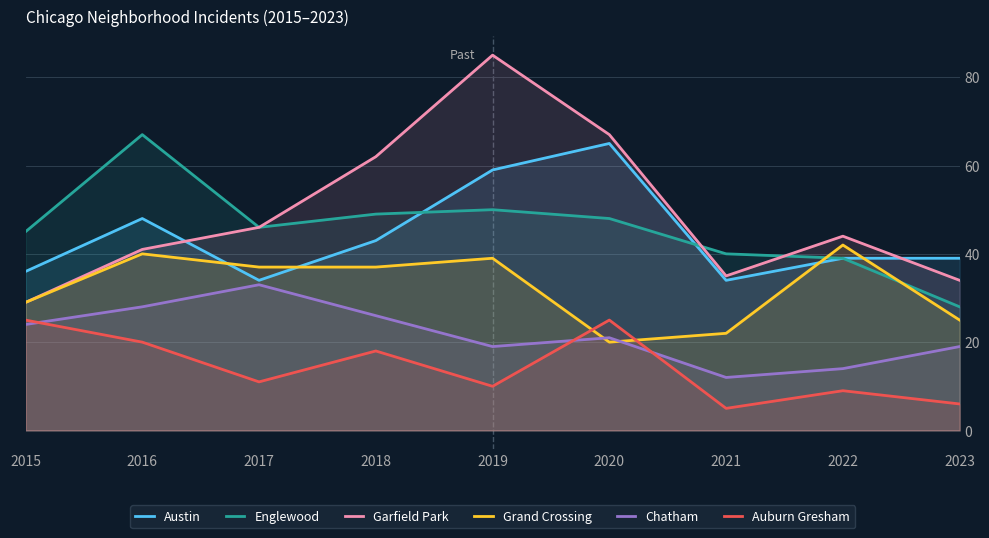

Which series has the largest range (max minus min)?

Garfield Park